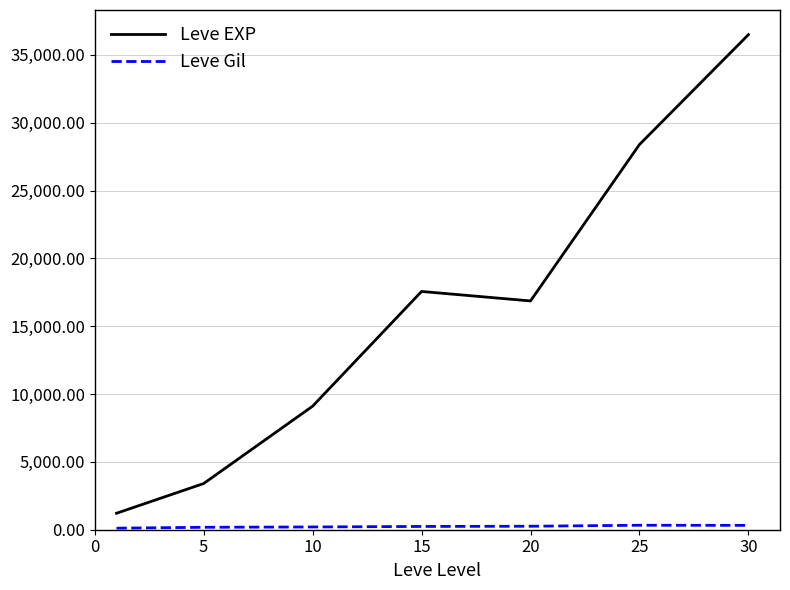

Which series has the widest spread of values?

Leve EXP